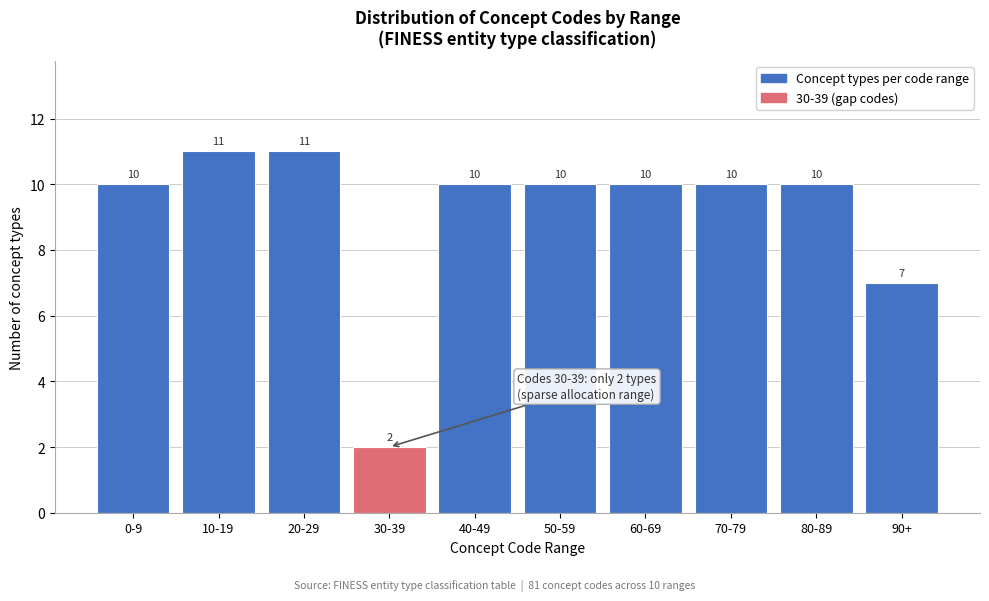

Reading left to right, transcribe all the data shown in this chart.

10	11	11	2	10	10	10	10	10	7